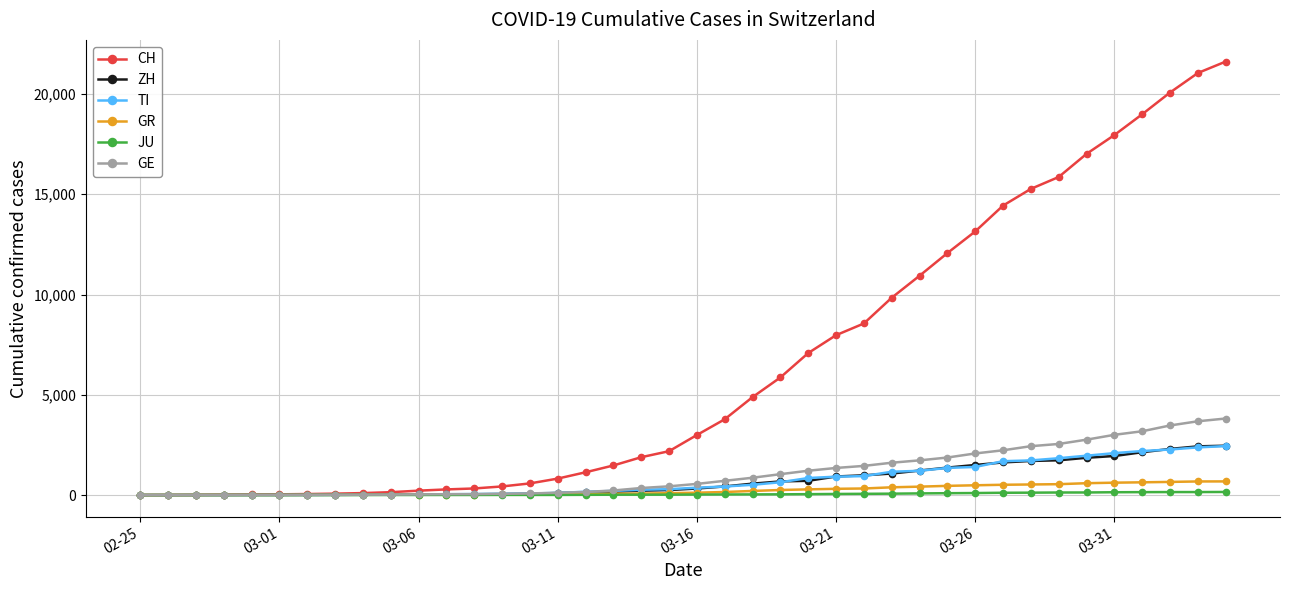

Which series has the widest spread of values?

CH